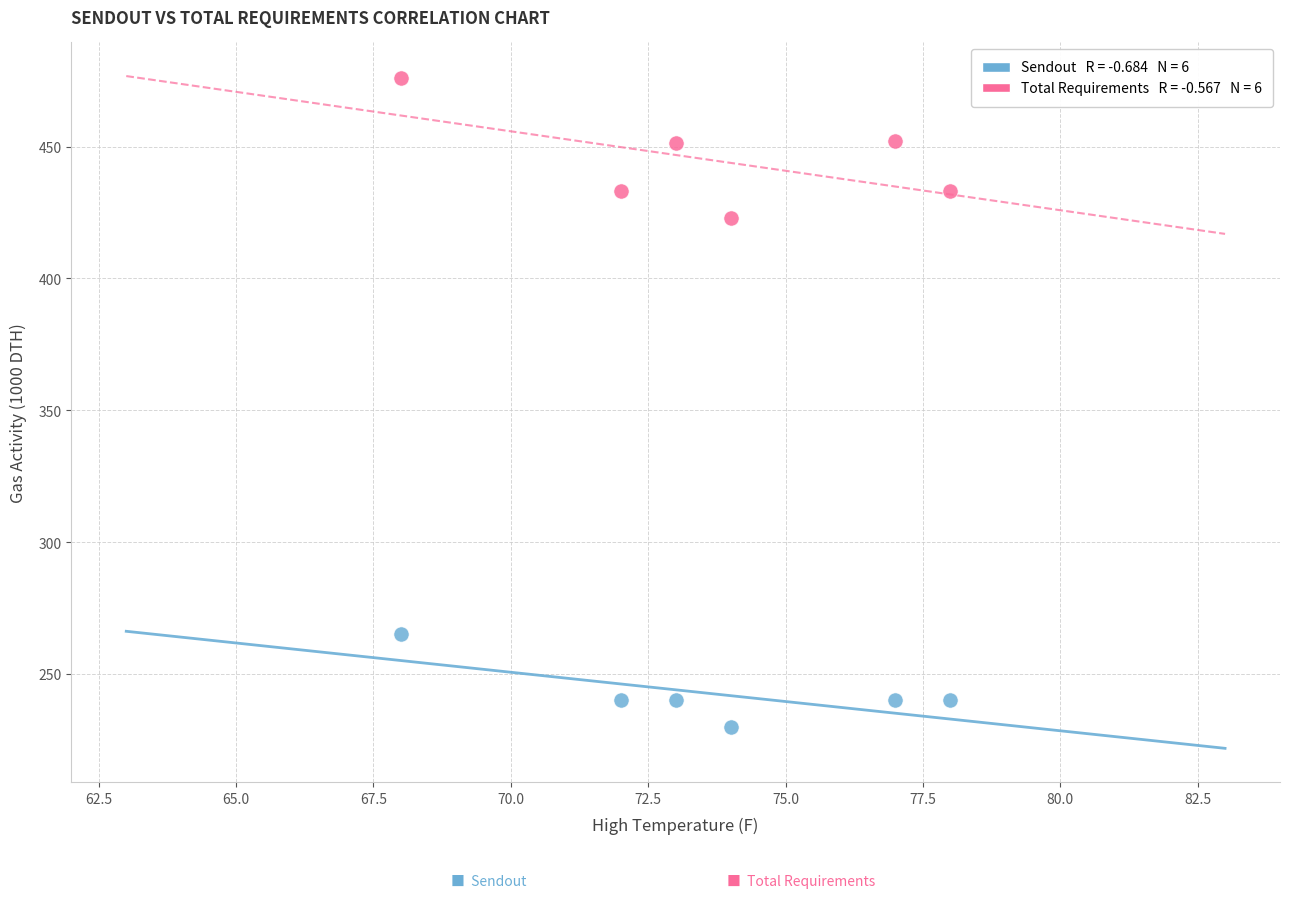

Across all data points, what is the range of Y values (max minus min)?

246.0